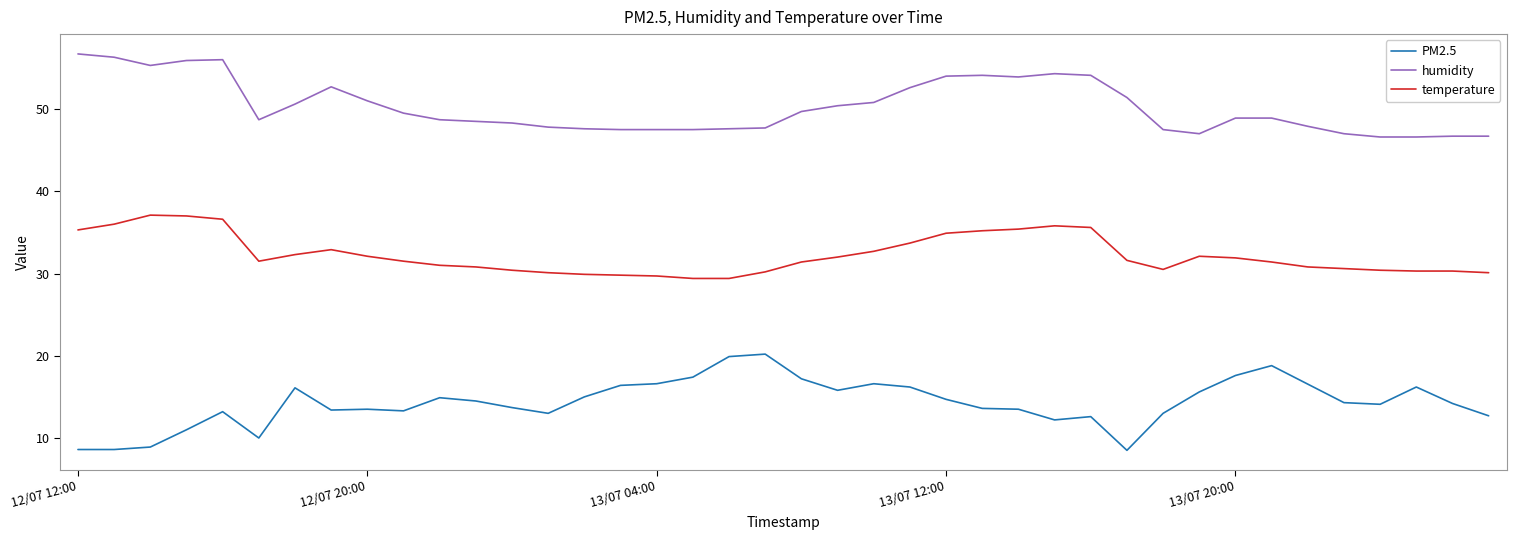

List the series in order of their peak value, lowest first.

PM2.5, temperature, humidity